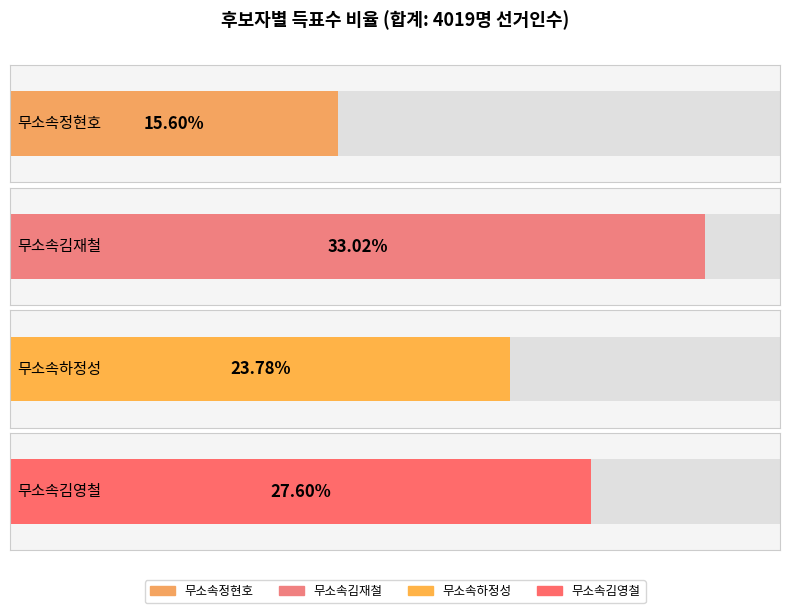

The value of 무소속정현호 at 거소투표 is 1572. True or false?

False